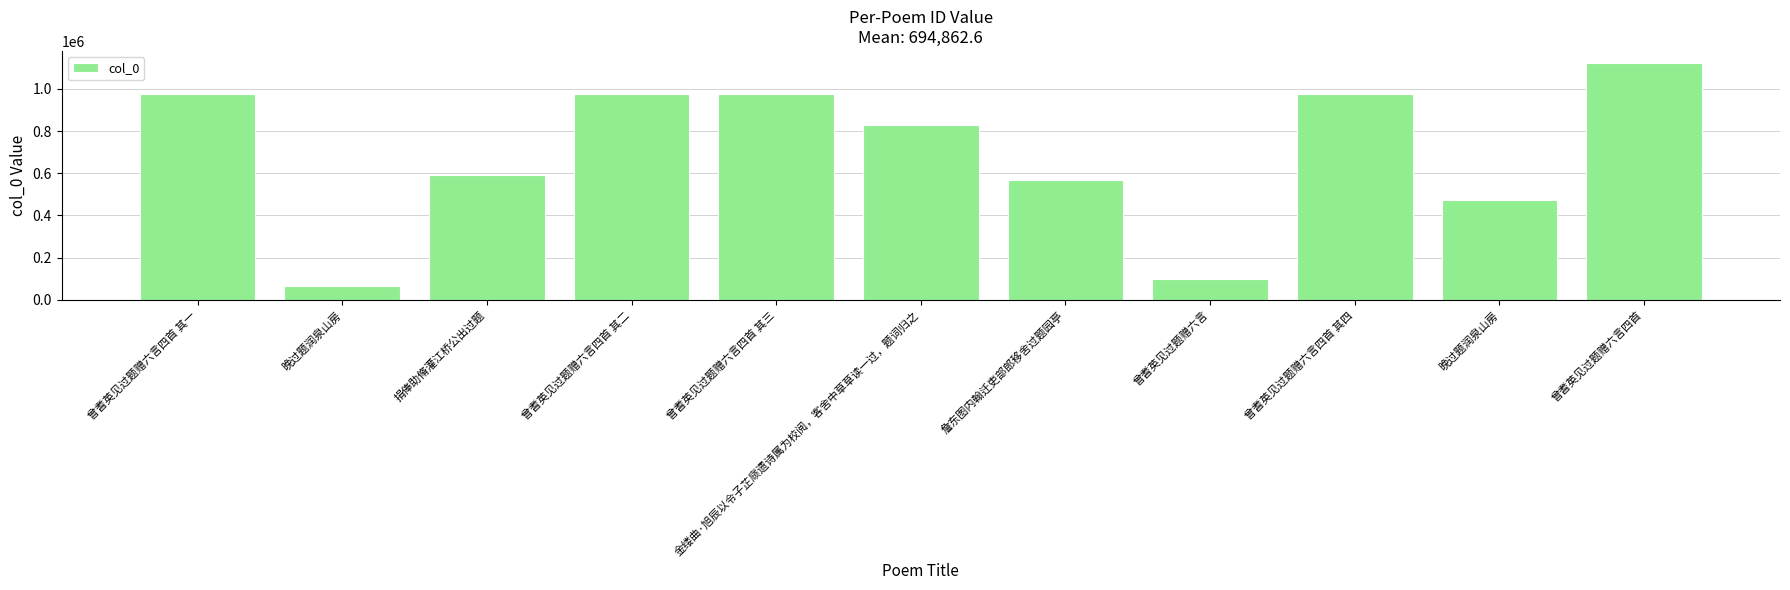

How many bars are there in total?

11